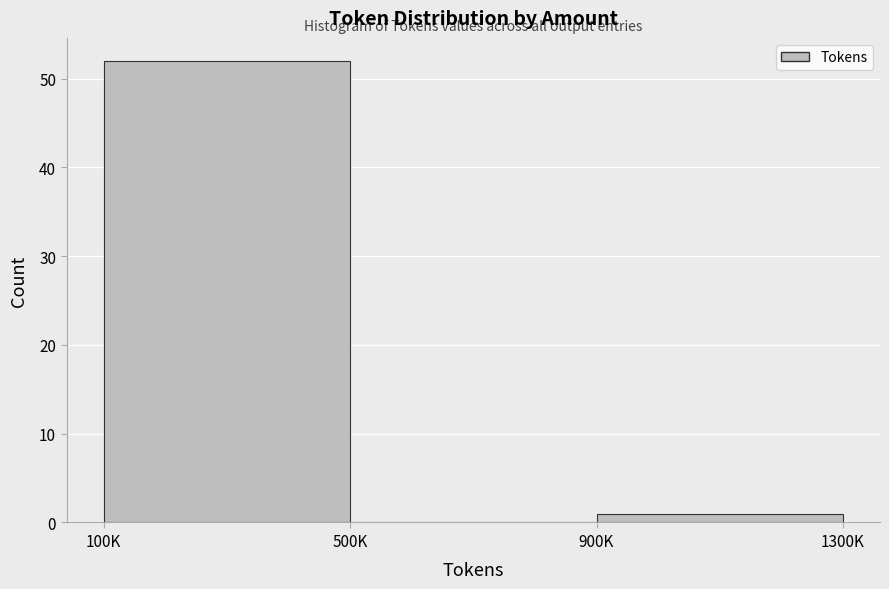

Reading left to right, transcribe all the data shown in this chart.

100K=52	500K=0	900K=1